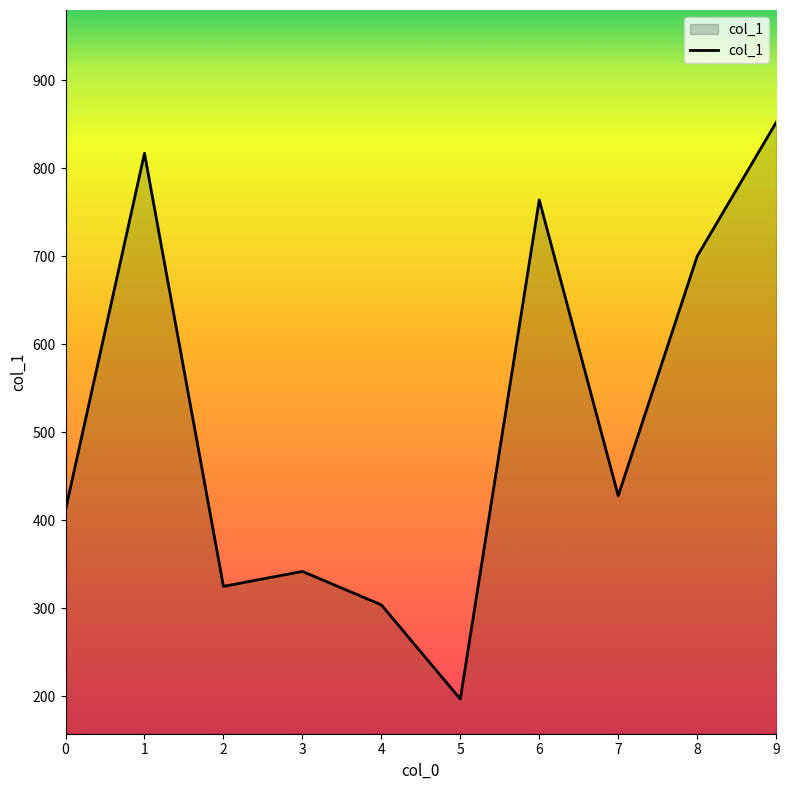

Rank the categories by value from highest to lowest.

9, 1, 6, 8, 7, 0, 3, 2, 4, 5